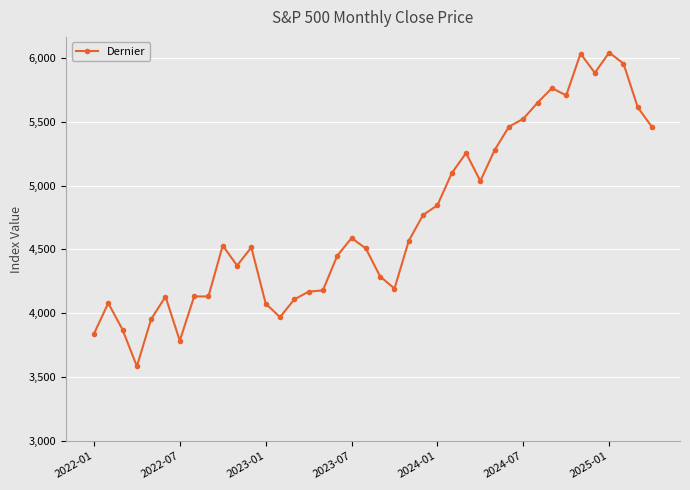

What is the smallest value displayed?

3585.6